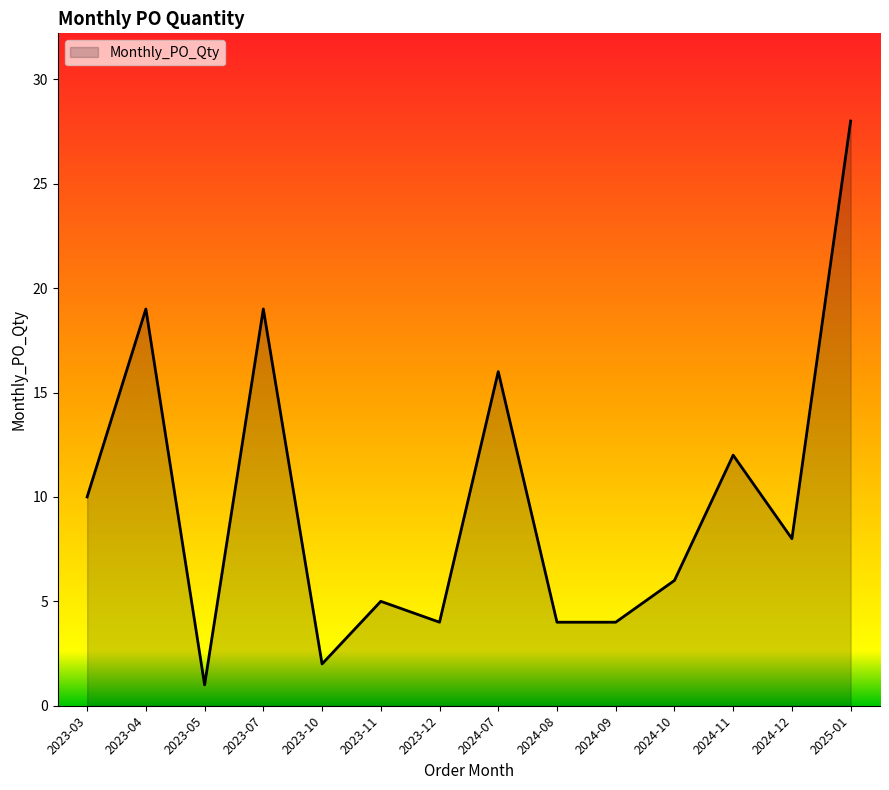

What is the sum of the values at 2024-10 and 2024-09?

10